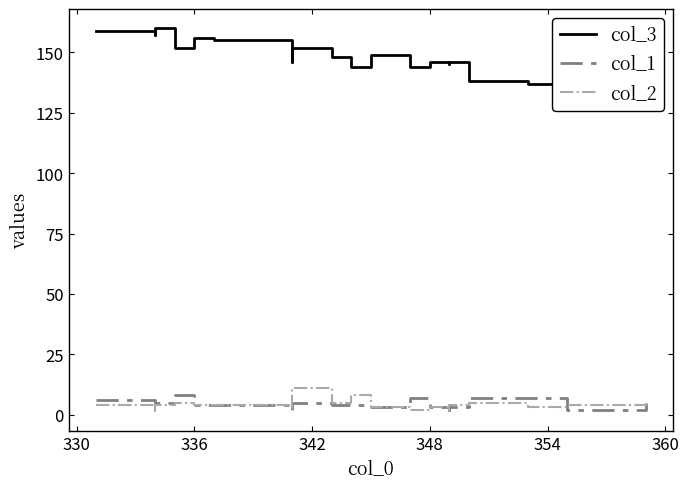

Rank the series at 336 from highest to lowest value.

col_3, col_1, col_2